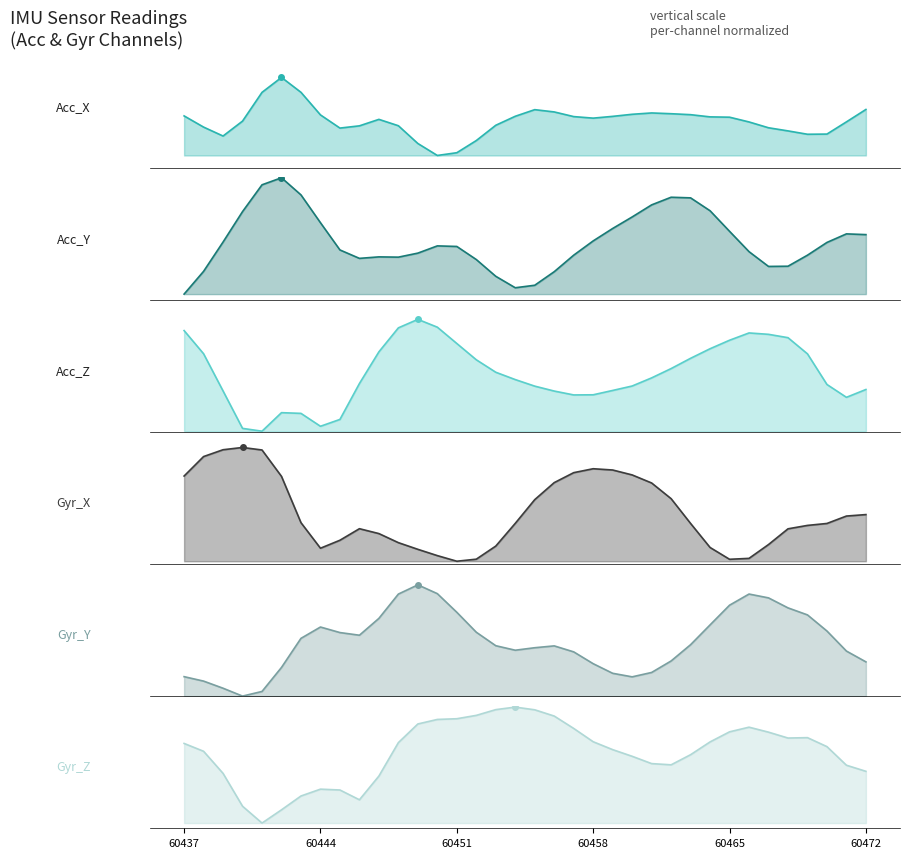

At which category does Acc_X reach its first local valley?

60439